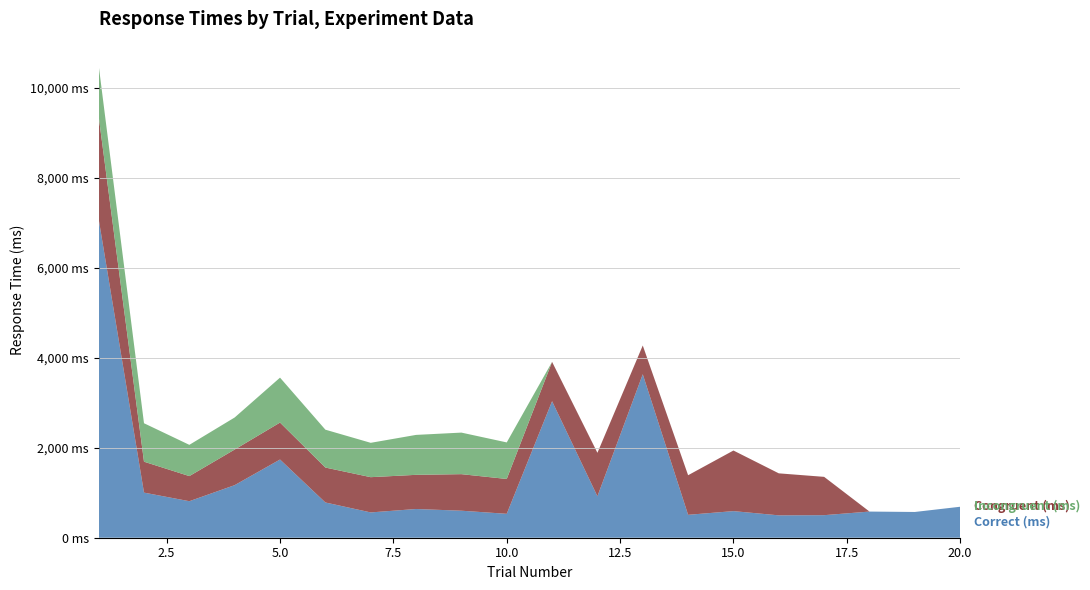

Reading right to left, extract all data points from this chart.

Correct (ms): 688	572	581	501	497	591	509	3631	921	3032	531	600	638	562	783	1737	1168	811	1002	7080
Congruent (ms): 0	0	0	851	933	1346	879	639	965	874	774	812	759	783	776	821	791	558	687	2281
Incongruent (ms): 0	0	0	0	0	0	0	0	0	0	812	923	887	763	841	998	712	694	854	1133